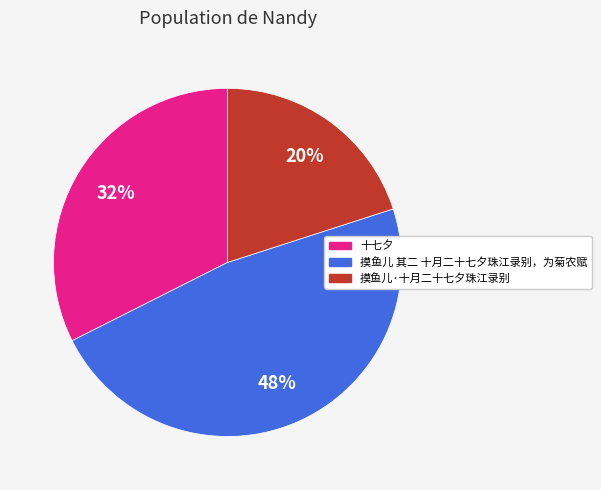

To the nearest percent, what portion does 摸鱼儿 其二 十月二十七夕珠江录别，为菊农赋 represent?

48%